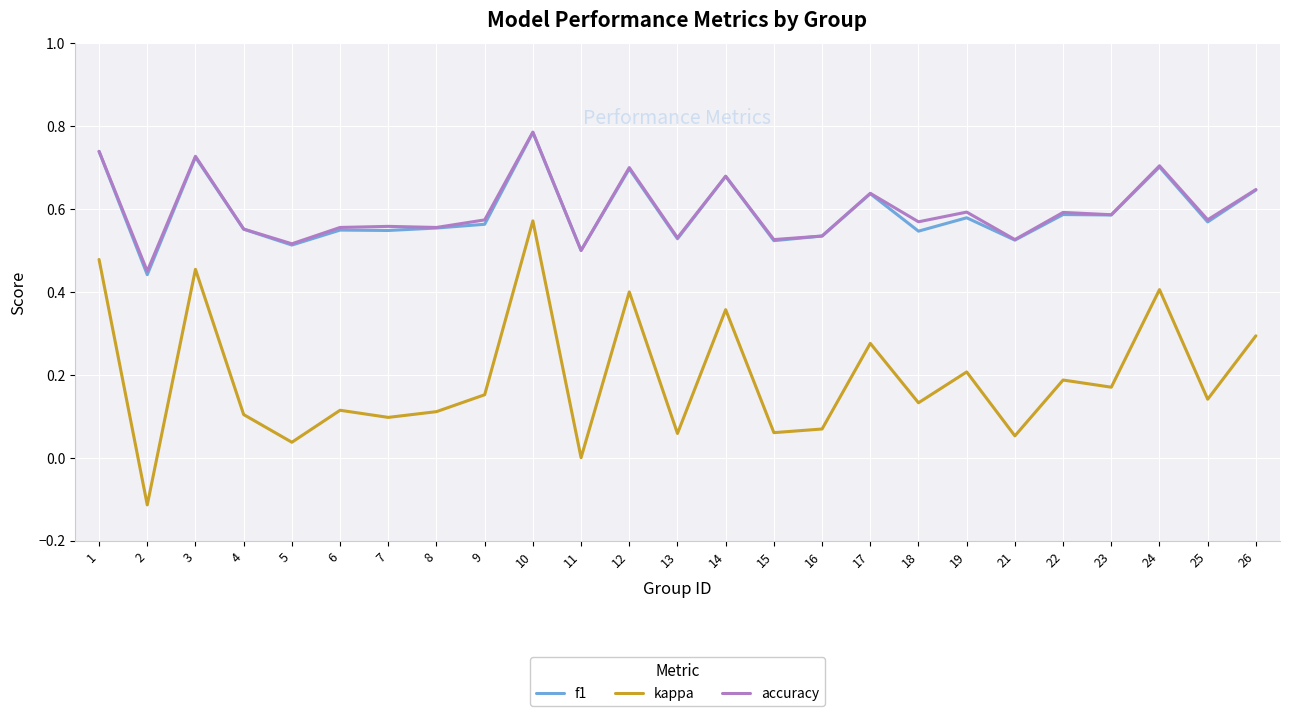

At which category does the chart reach its peak across all series?

10